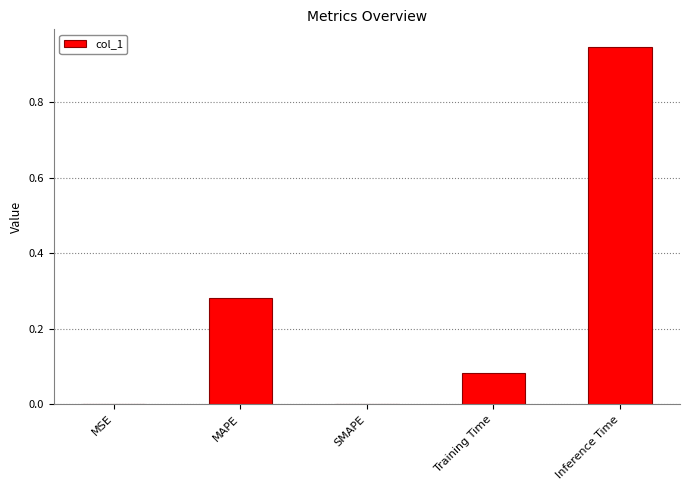

What is the change in value from SMAPE to Training Time?

+0.1